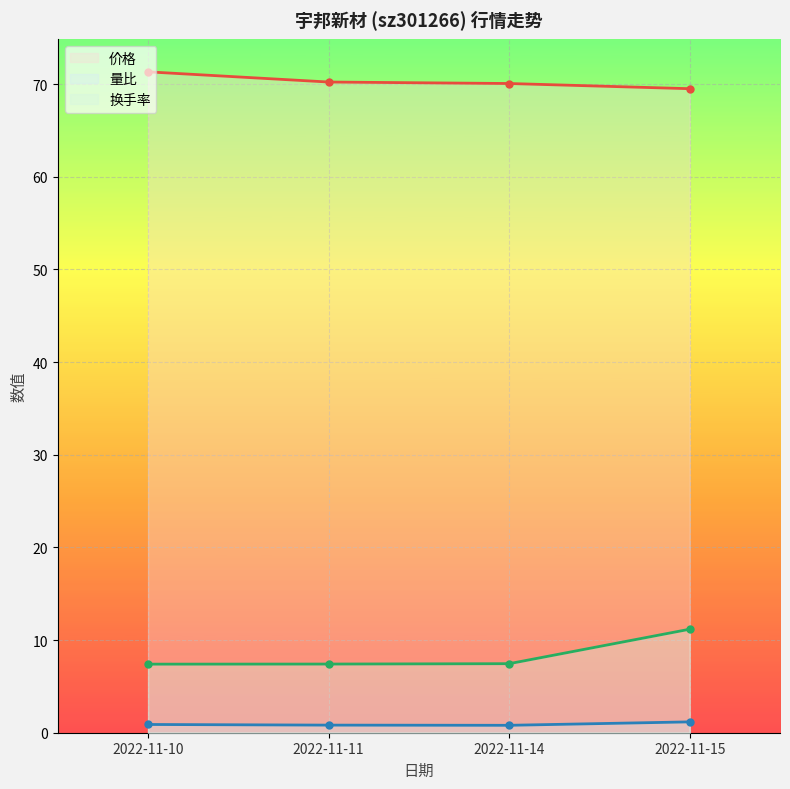

What is the minimum value for 量比?

0.8